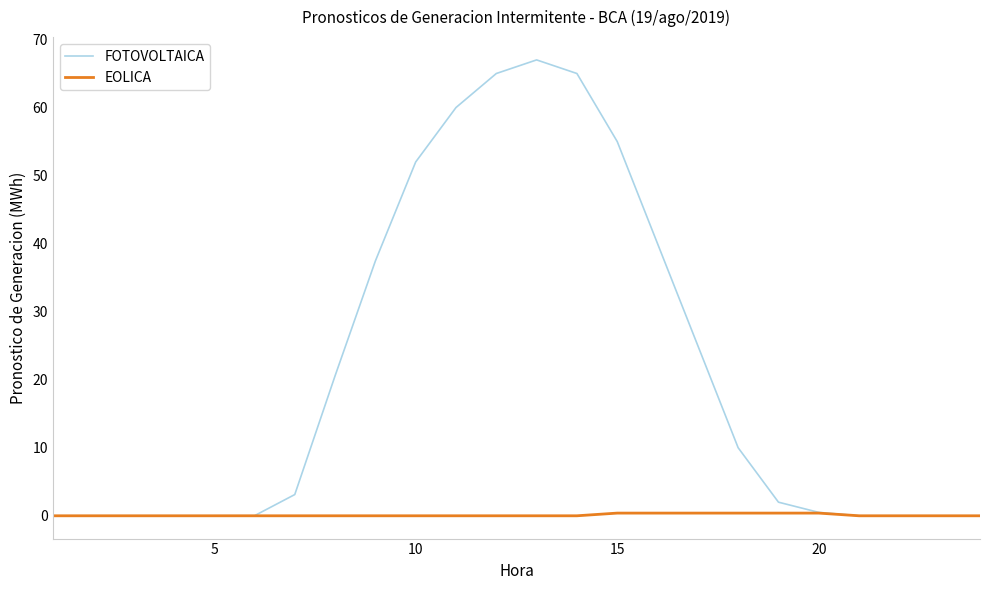

What are all the series names shown in the legend?

FOTOVOLTAICA, EOLICA